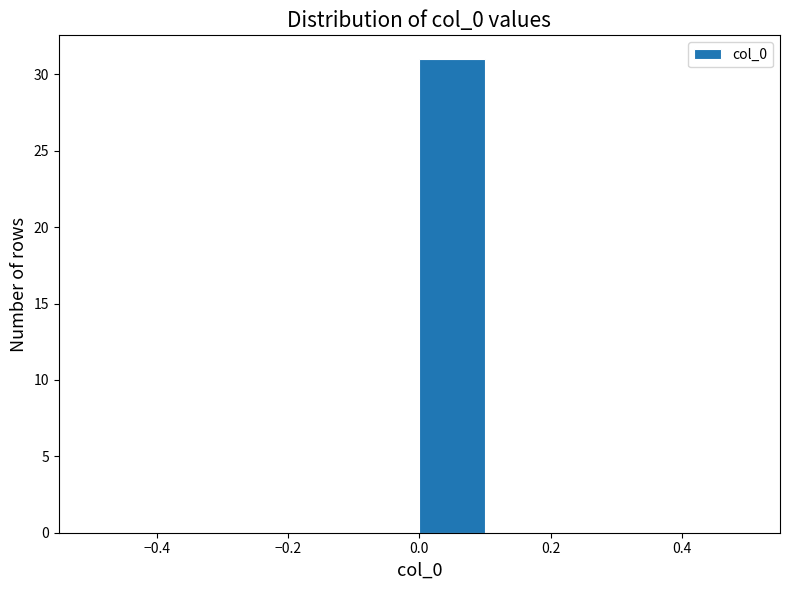

Which range on the x-axis has the tallest bar?

0.0 to 0.1